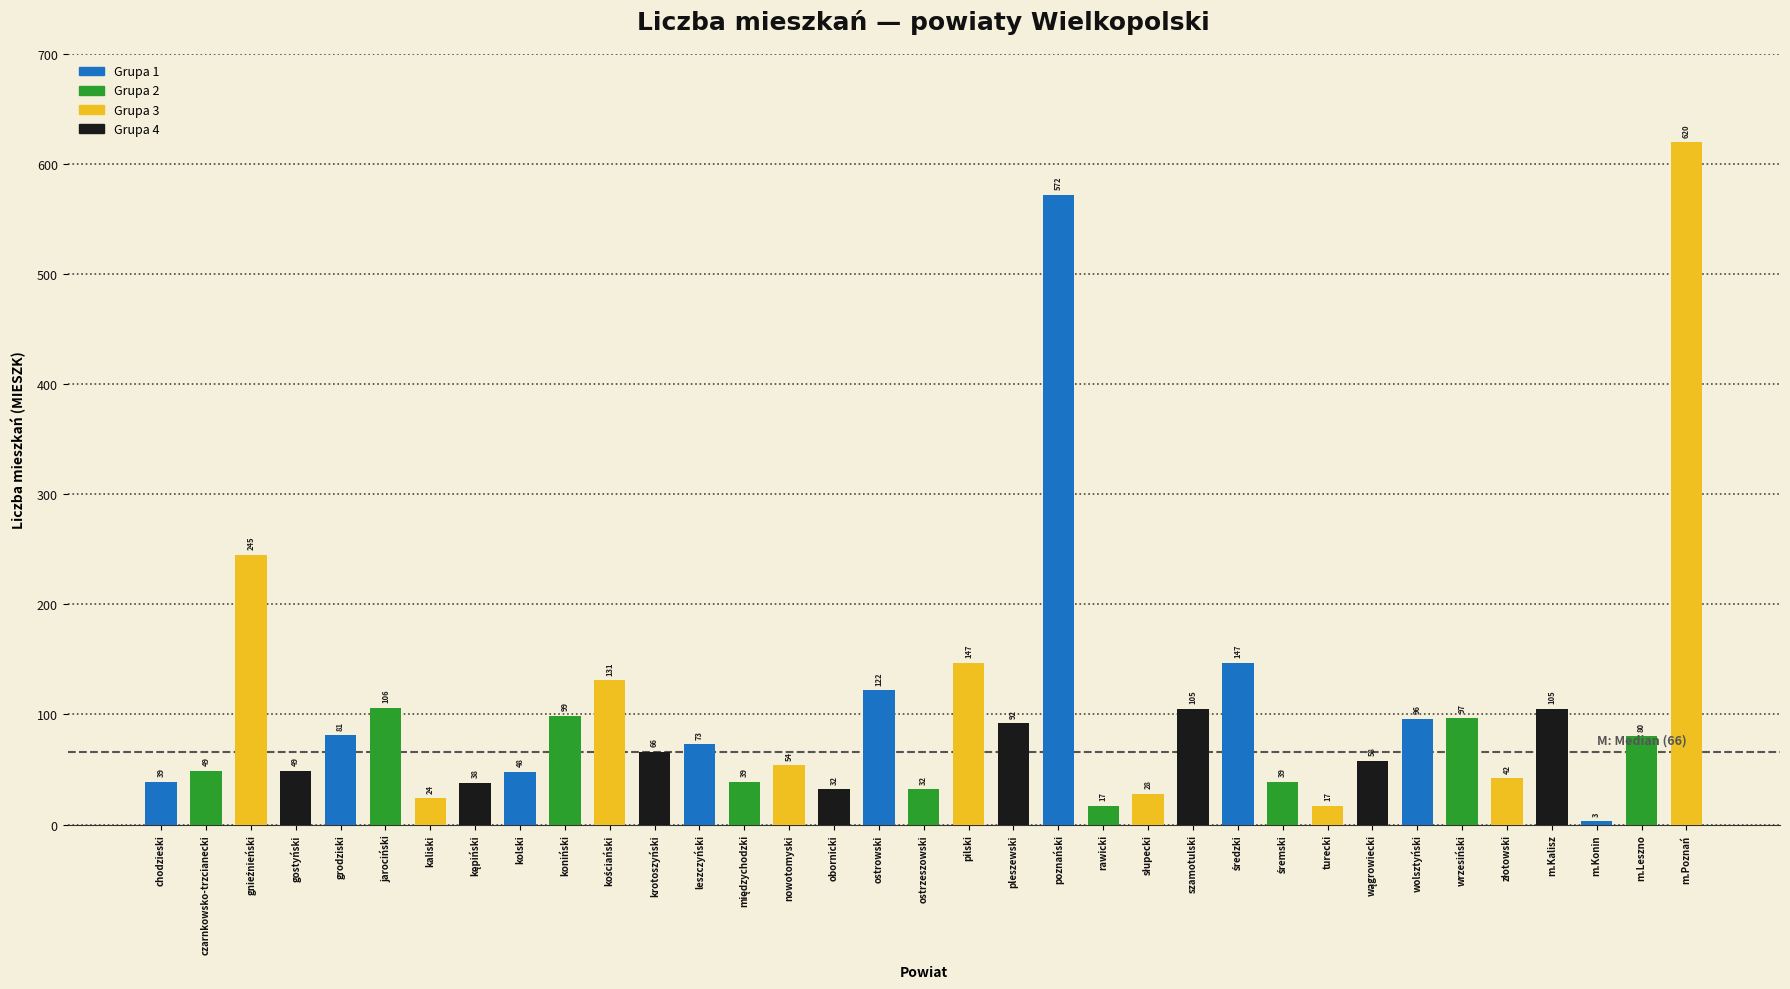

How many bars are there in total?

35